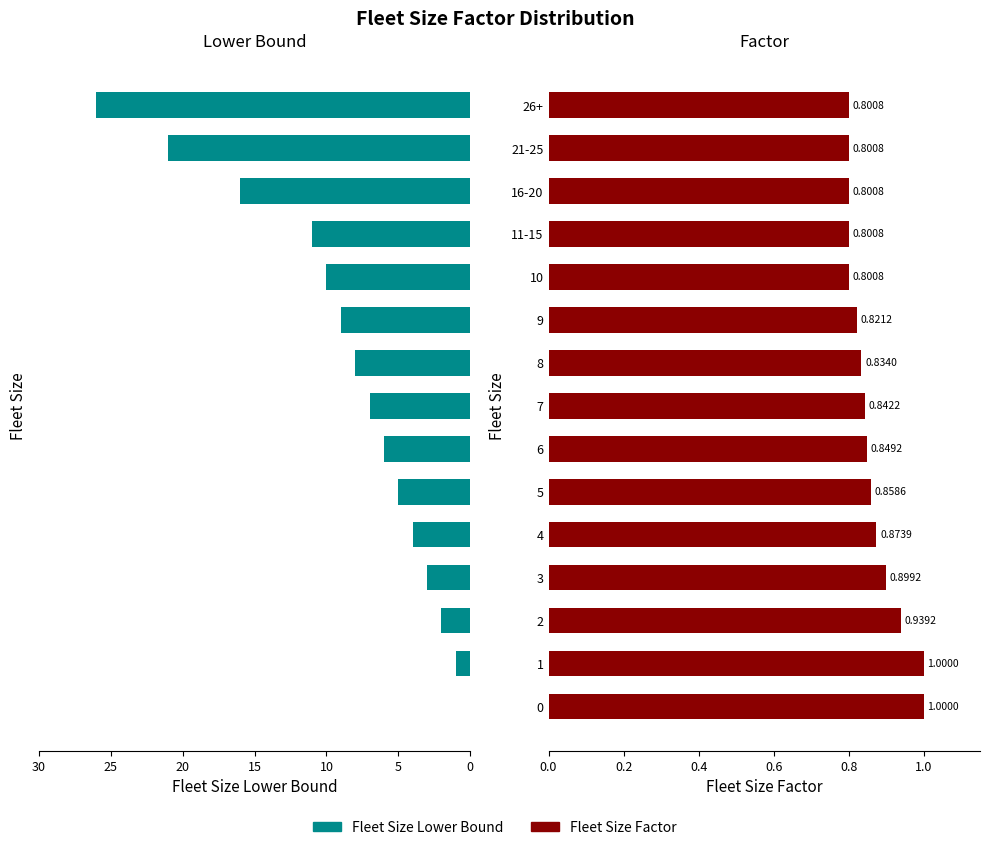

What is the difference between the maximum and minimum values in the Fleet Size Lower Bound series?

26.0